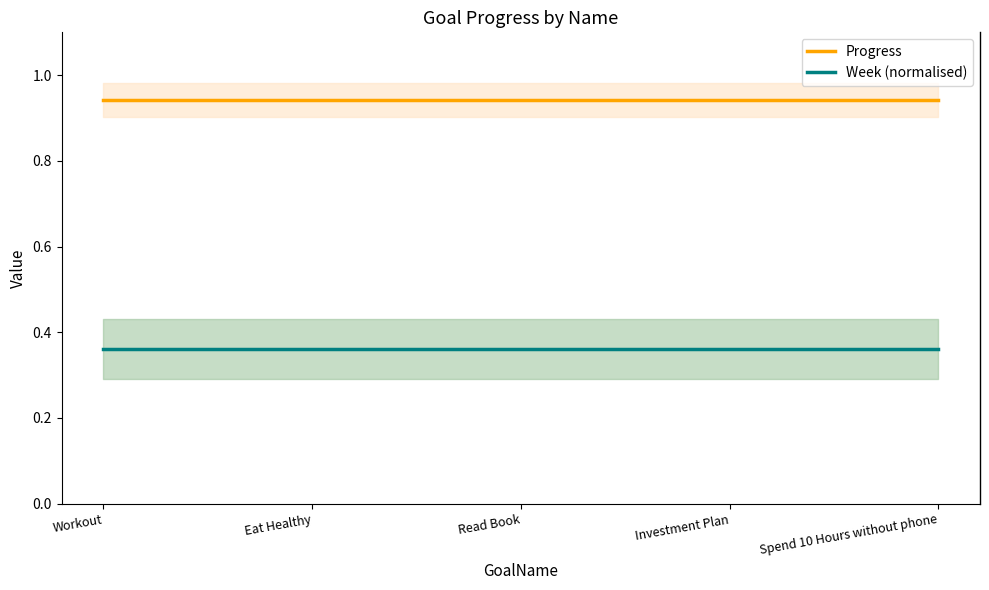

What is the value of the Progress point at the 1st from the left?

0.9